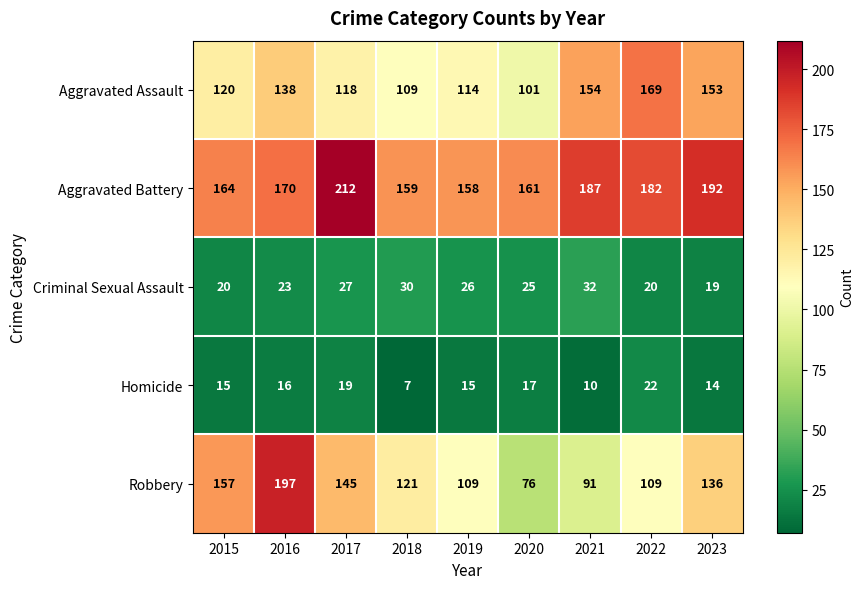

Which series has the largest range (max minus min)?

Robbery